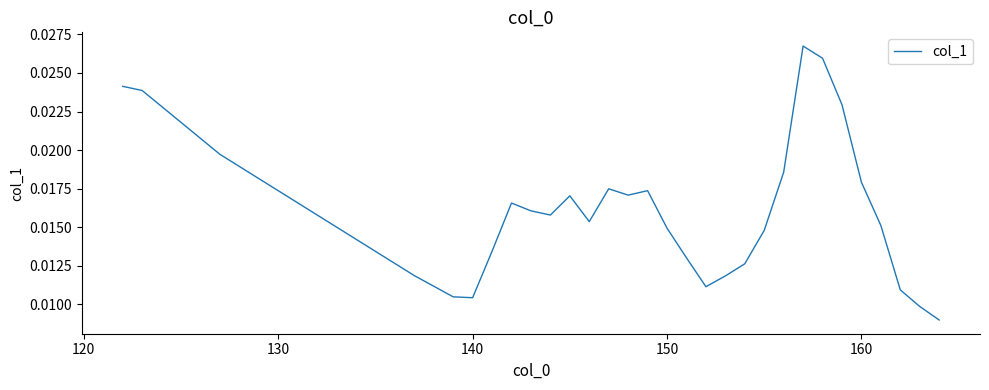

How many lines are shown in the chart?

1